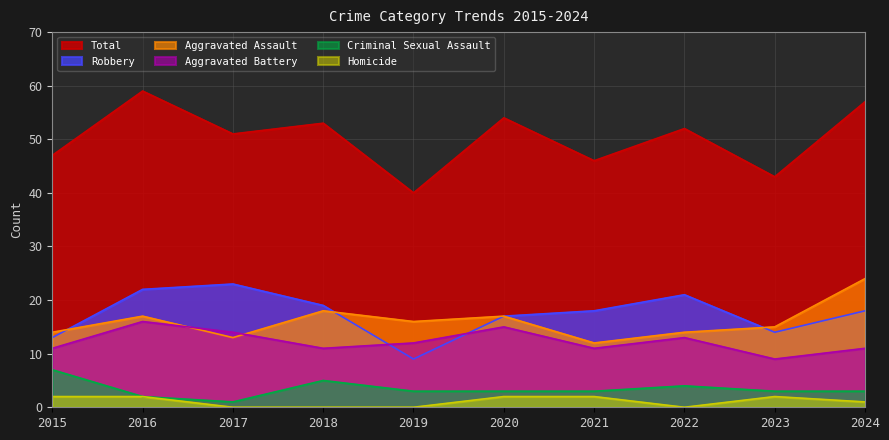

What are all the series names shown in the legend?

Total, Robbery, Aggravated Assault, Aggravated Battery, Criminal Sexual Assault, Homicide